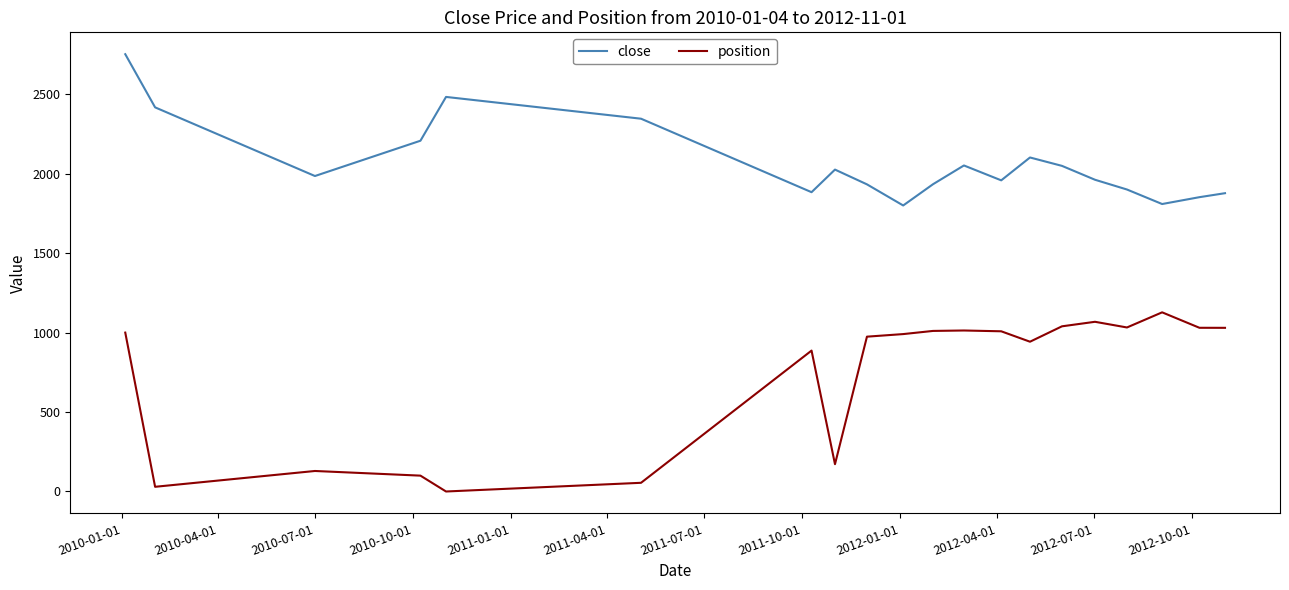

Does the chart have visible grid lines?

No